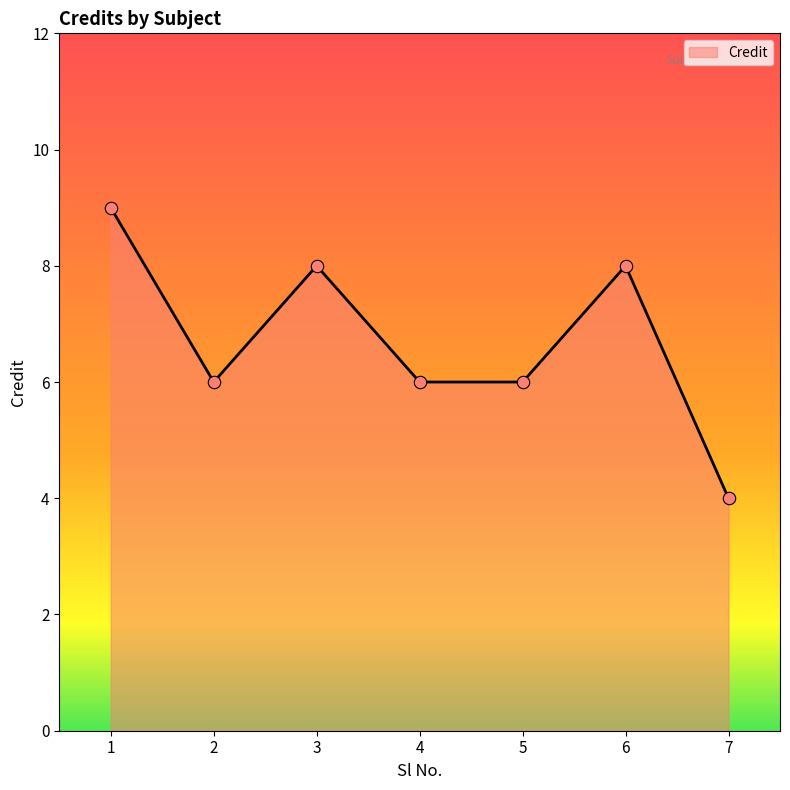

Approximately how many times larger is the value at 7 compared to 2?

0.7